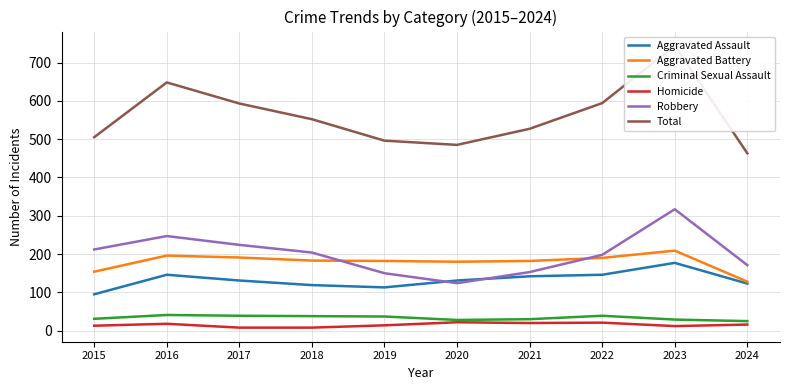

True or false: Homicide has more than 1 interior local peaks.

True